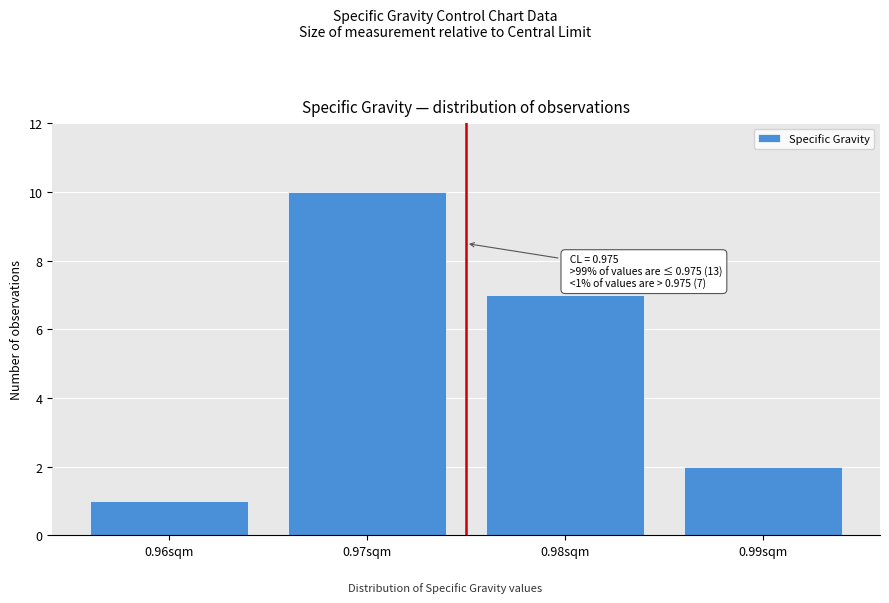

Which range on the x-axis has the tallest bar?

0.965 to 0.975